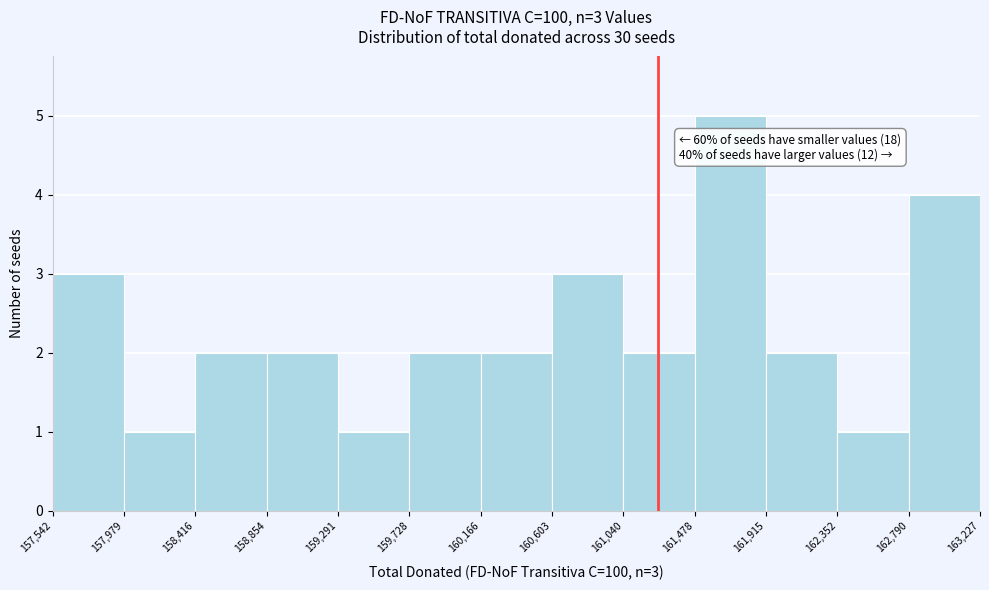

Which range on the x-axis has the tallest bar?

161,478 to 161,915